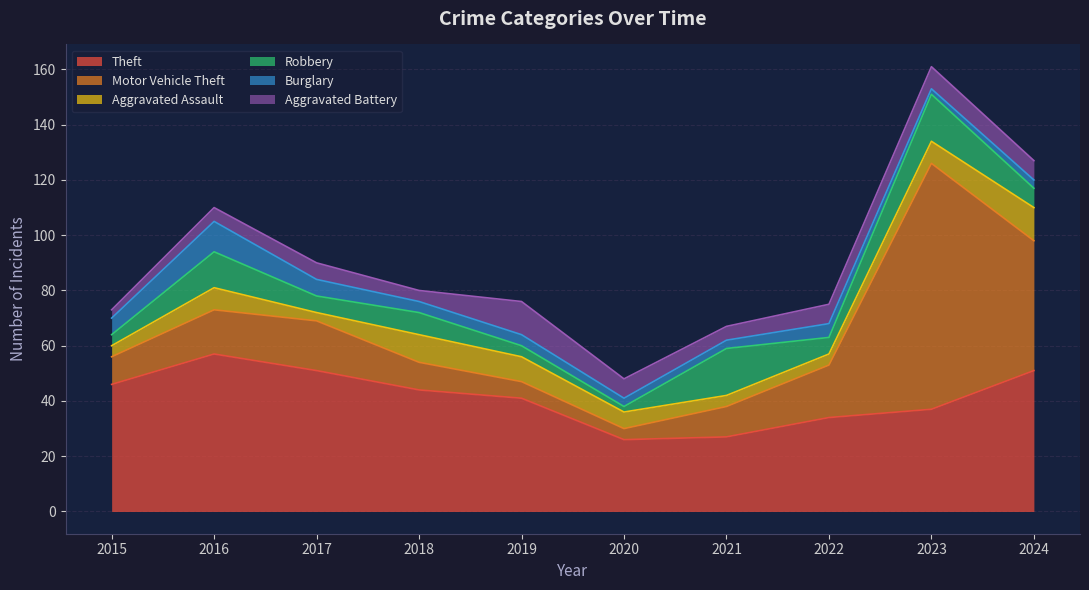

In Motor Vehicle Theft, how many points are lower than both neighbors (excluding endpoints)?

1